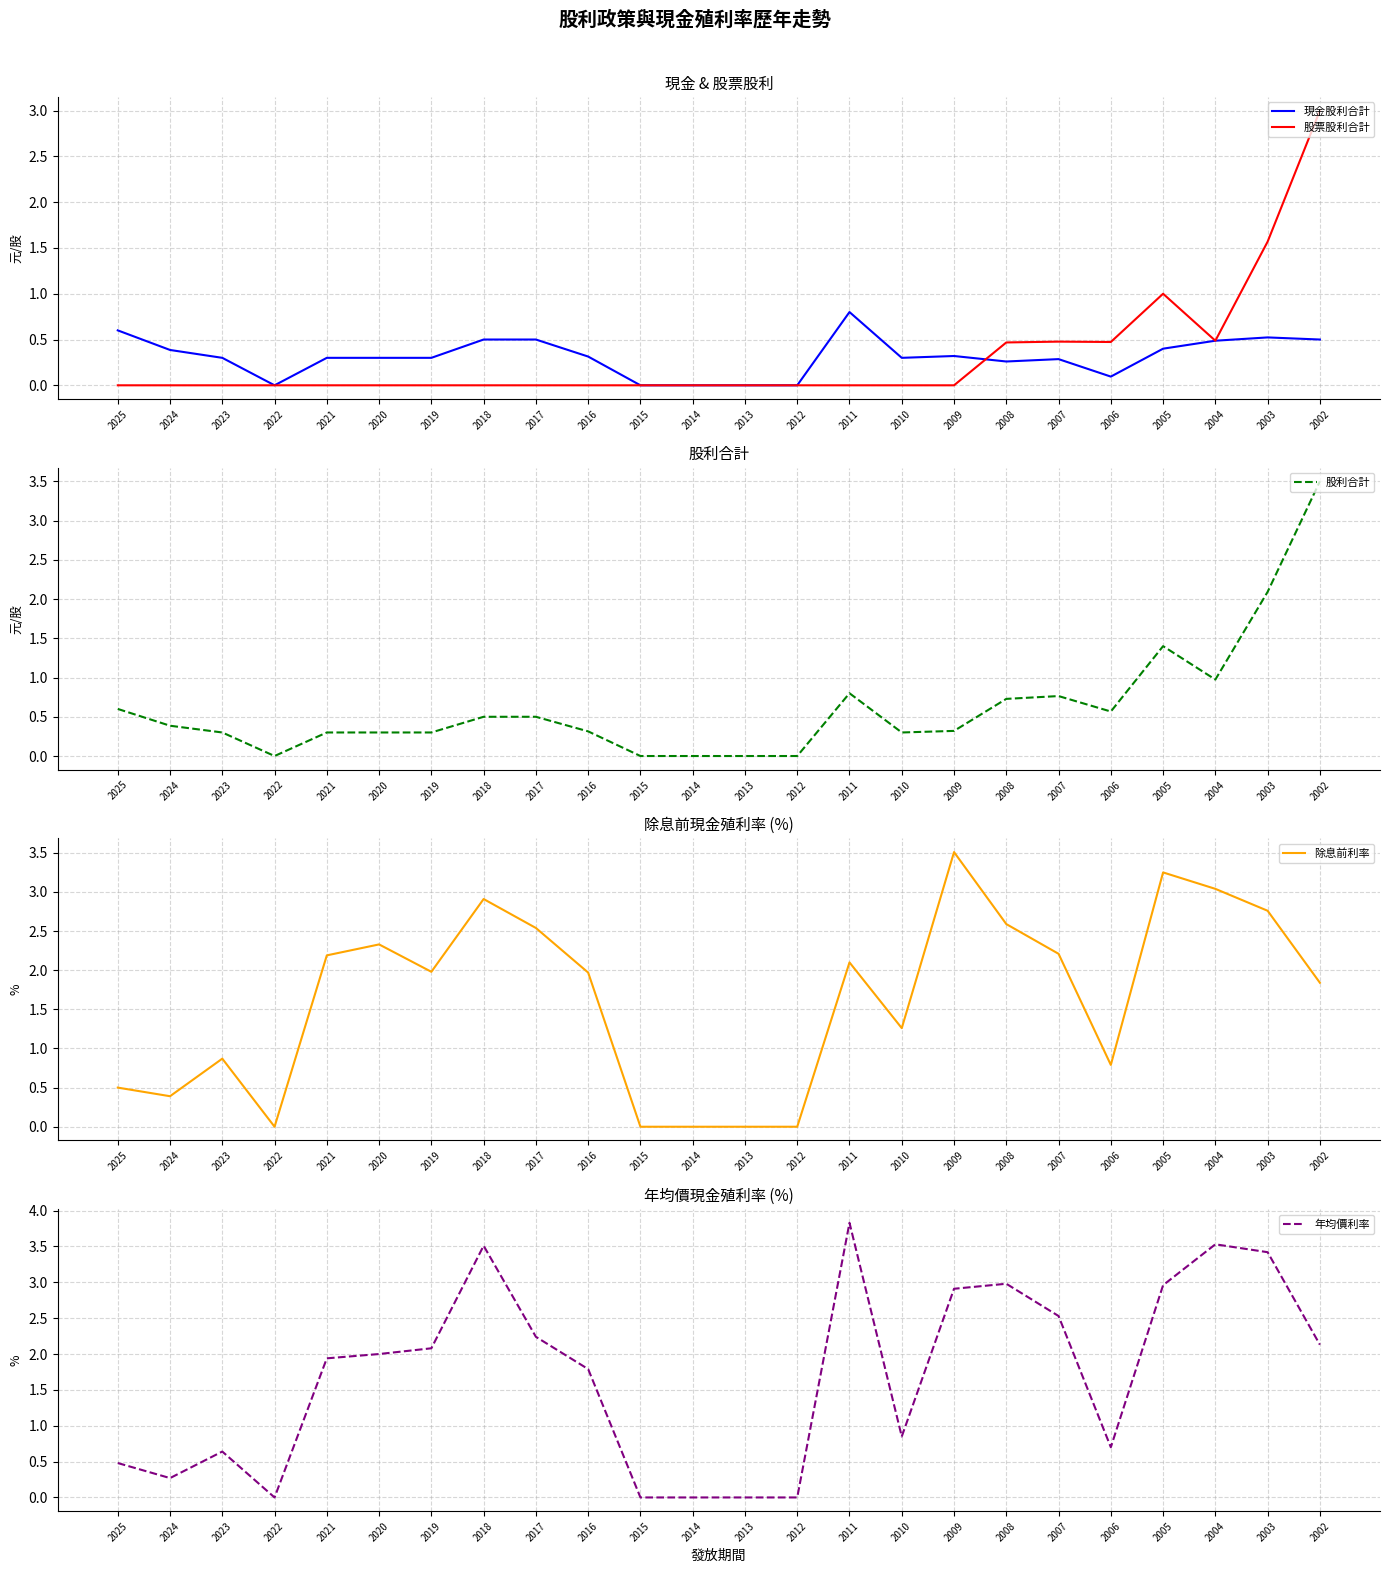

At which category does 除息前利率 reach its first local valley?

2024